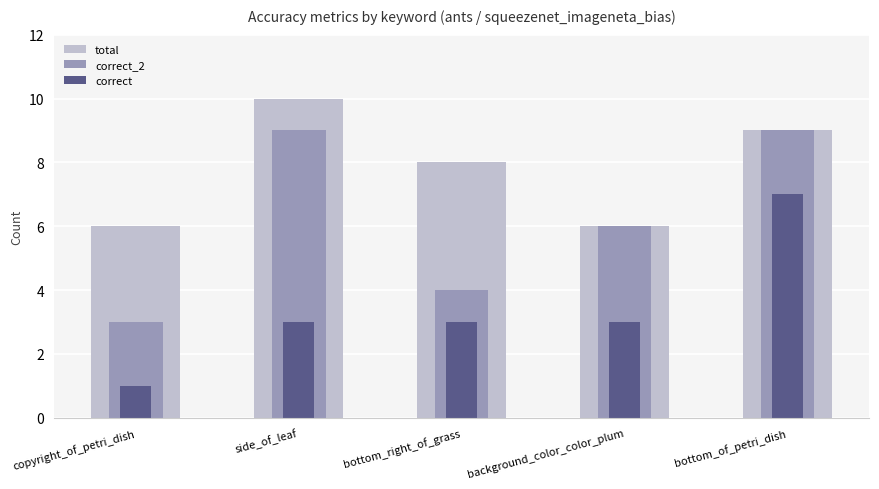

What is the sum of all correct values?

17